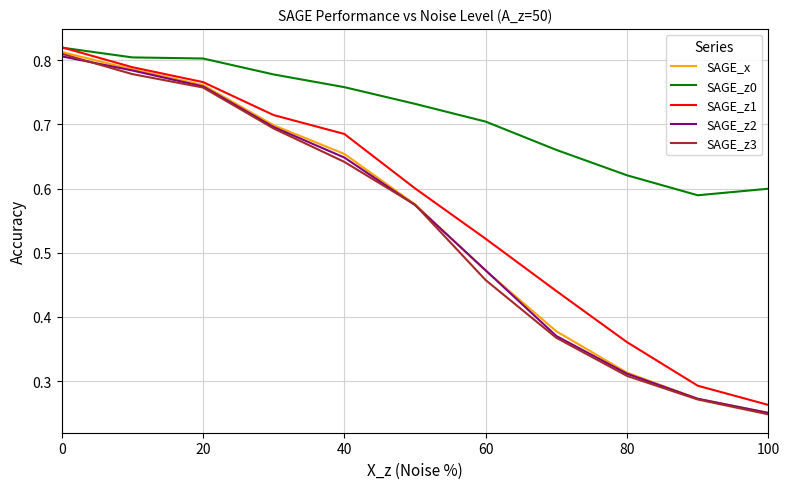

Which series has the largest total across all categories?

SAGE_z0